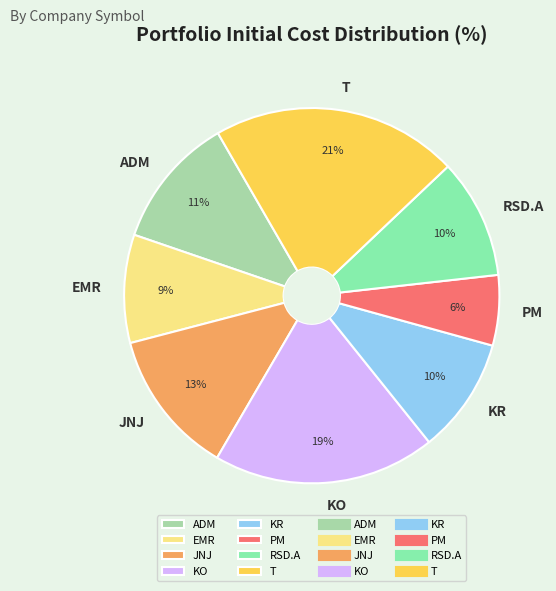

Do RSD.A and KO together represent more than half of the pie?

No